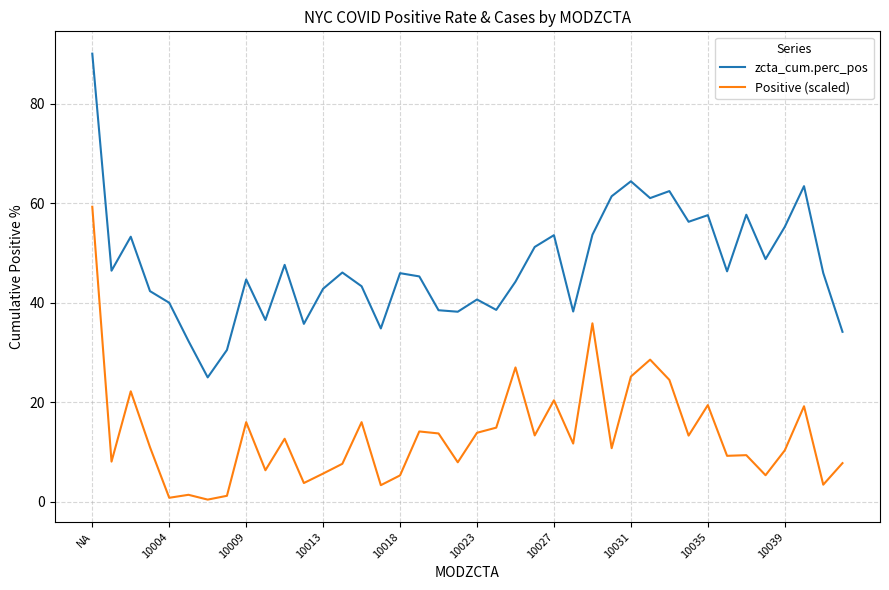

What is the highest value of the Positive (scaled) series?

59.3